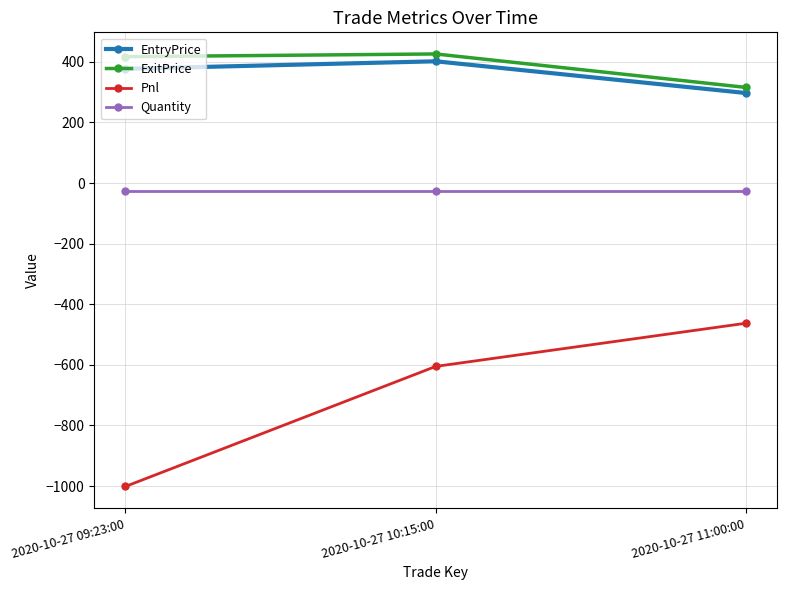

The Pnl series shows -1001.2 at 2020-10-27 09:23:00. True or false?

True